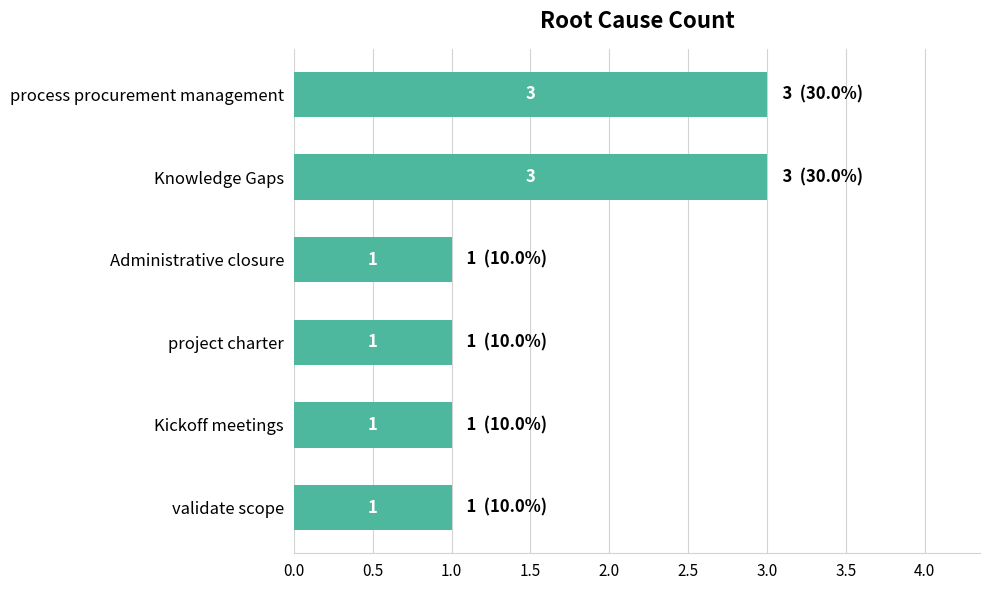

What is the change in value from project charter to process procurement management?

+2